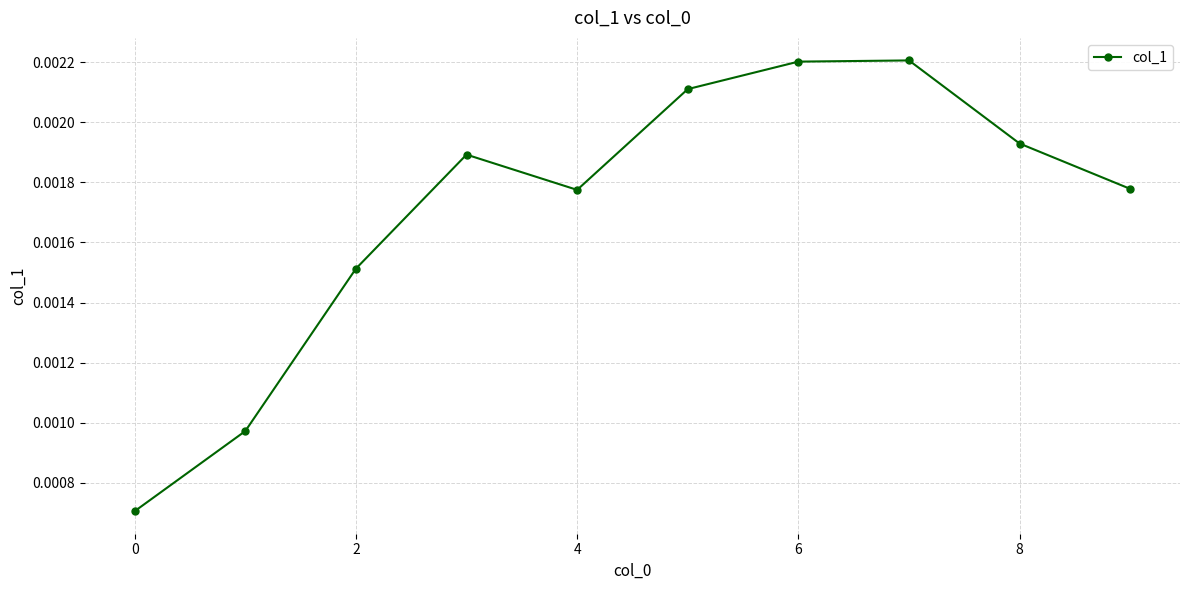

Count the values in the range 0 to 1.

10